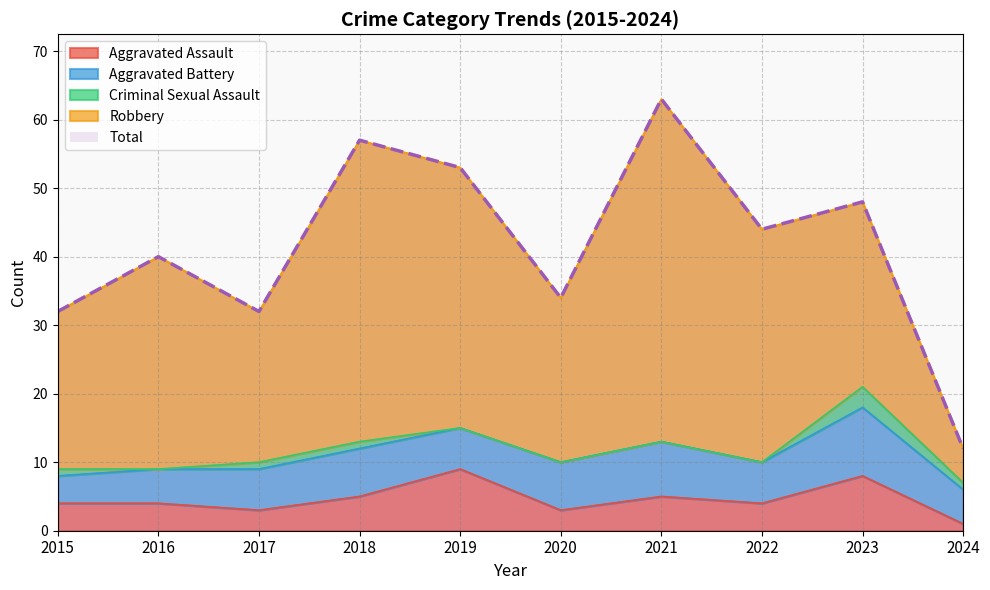

In Robbery, how many points are higher than both neighbors (excluding endpoints)?

3